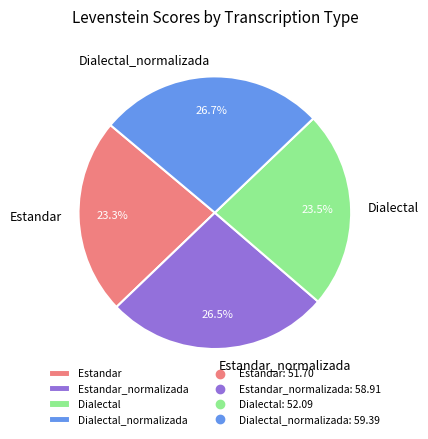

To the nearest percent, what percentage of the pie is Estandar?

23%